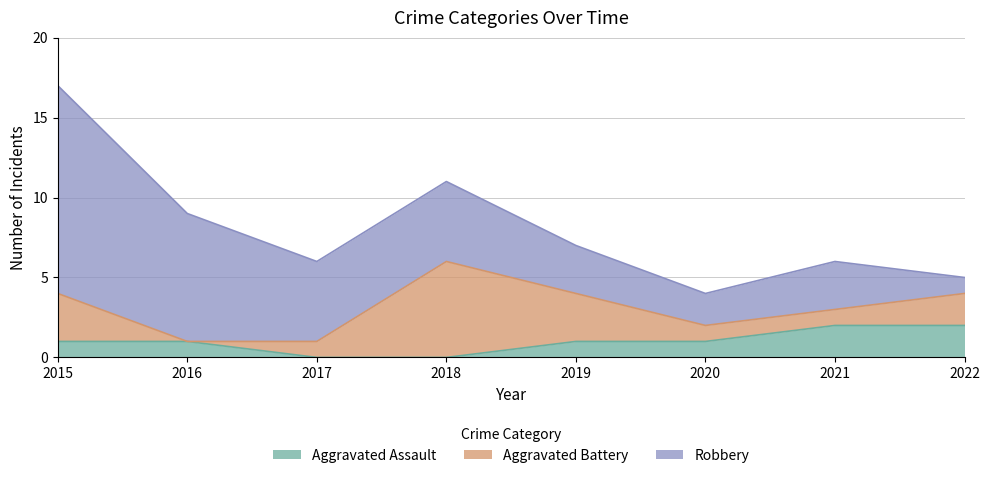

How many data points in Robbery are above 5?

2